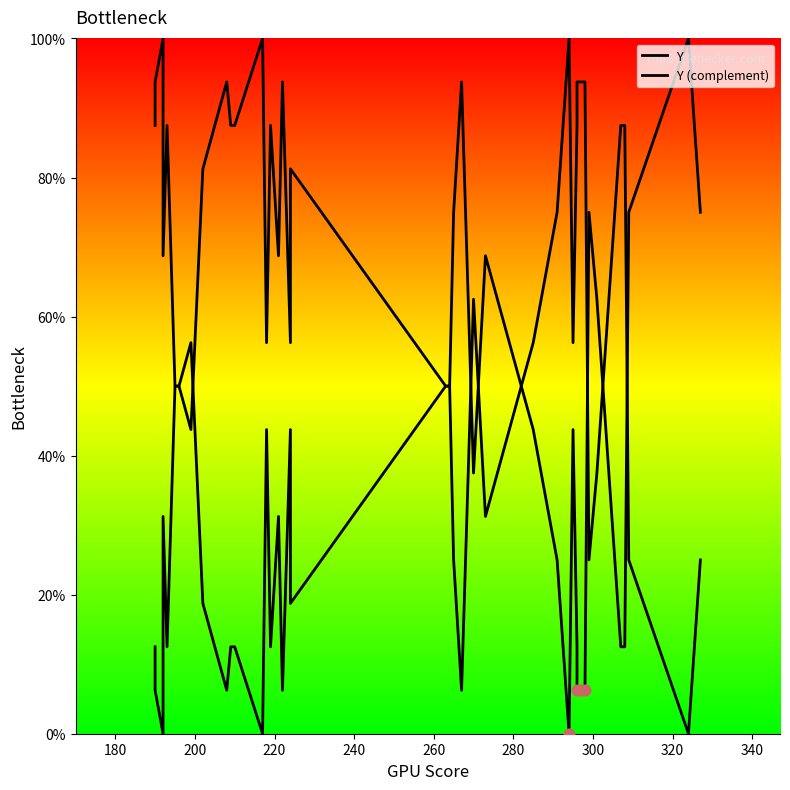

Which series reaches the maximum Y coordinate?

Y